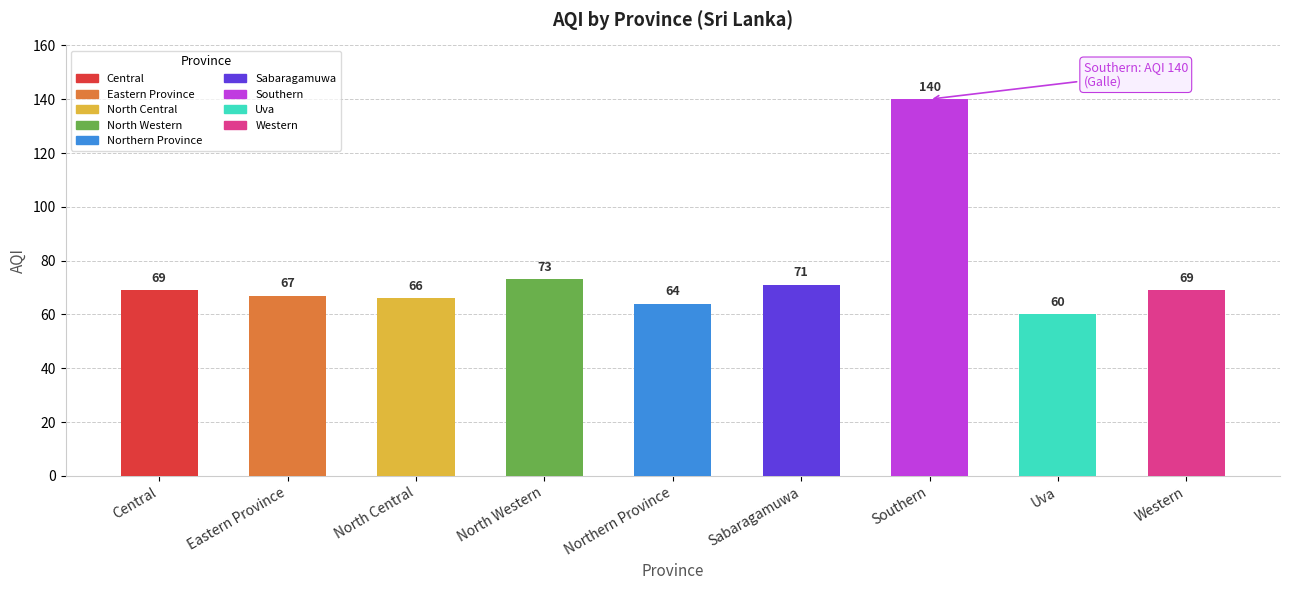

At which label is the value closest to 100?

North Western